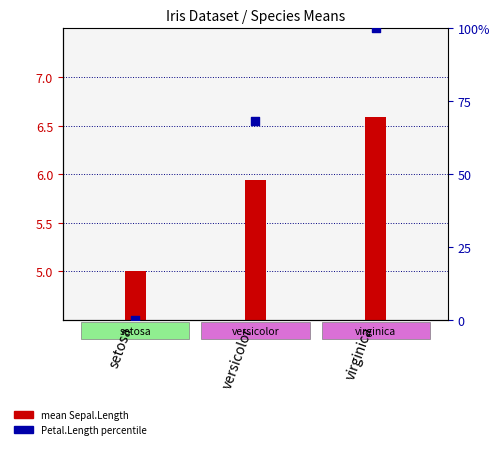

Which series reaches the maximum Y coordinate?

Petal.Length (percentile)